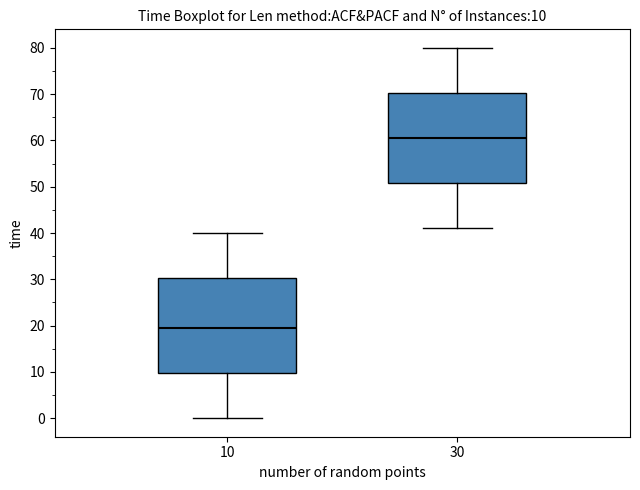

Which box has the highest median line?

30